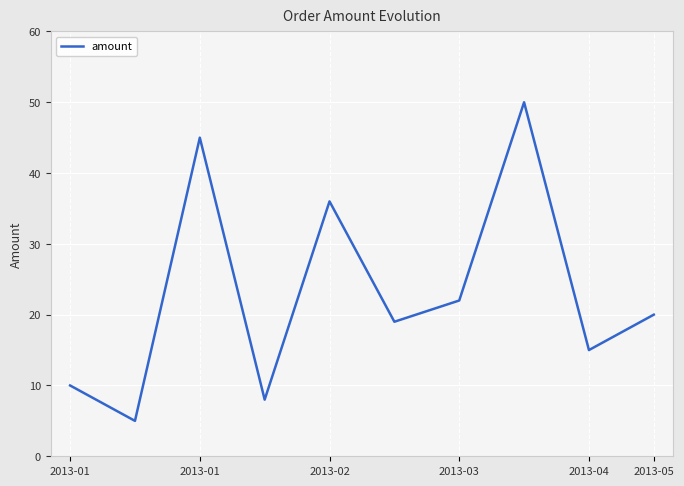

What is the greatest value displayed?

50